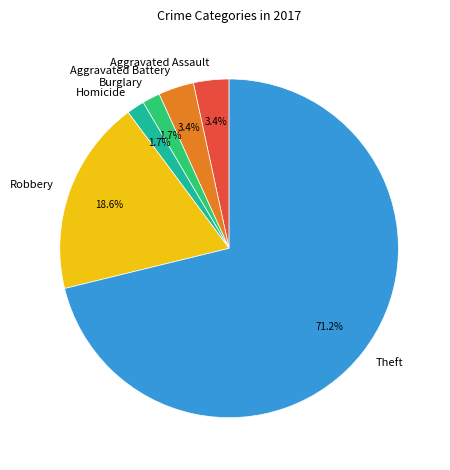

How many segments does this pie chart have?

6